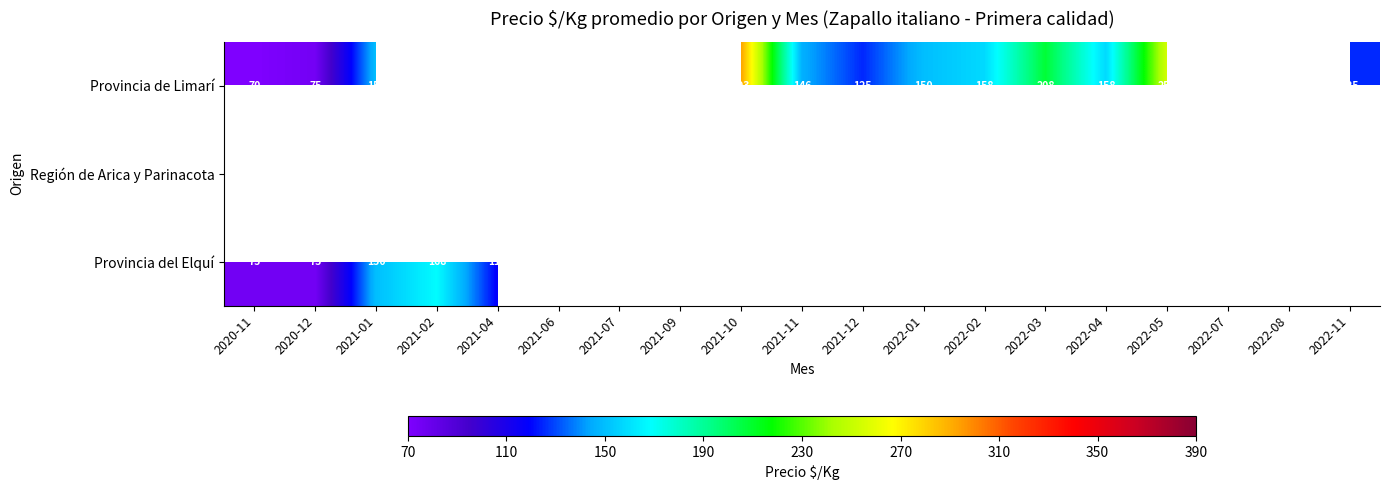

The Región de Arica y Parinacota series shows 572.0 at 2022-08. True or false?

False